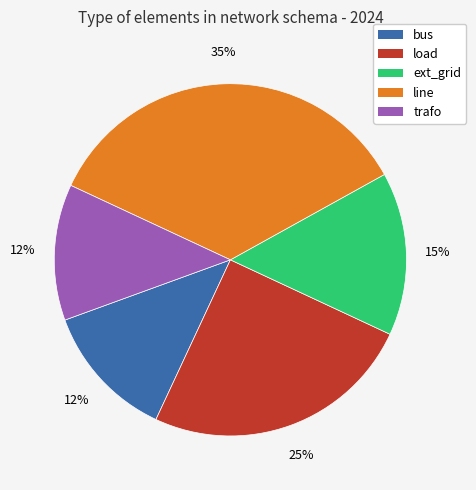

To the nearest percent, what is the difference between the line and load slice percentages?

10%